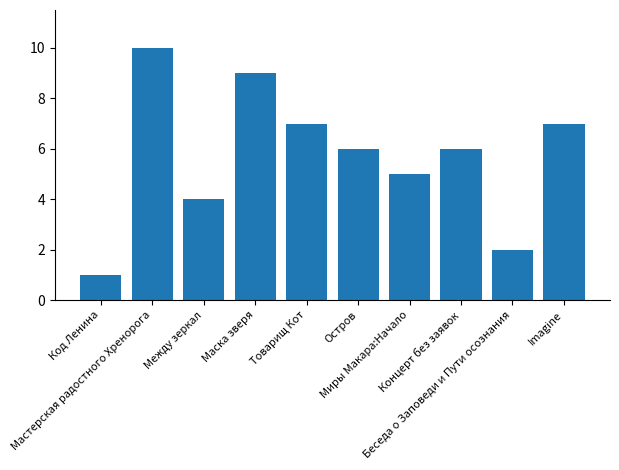

At which label is the value closest to 5?

Миры Макара:Начало